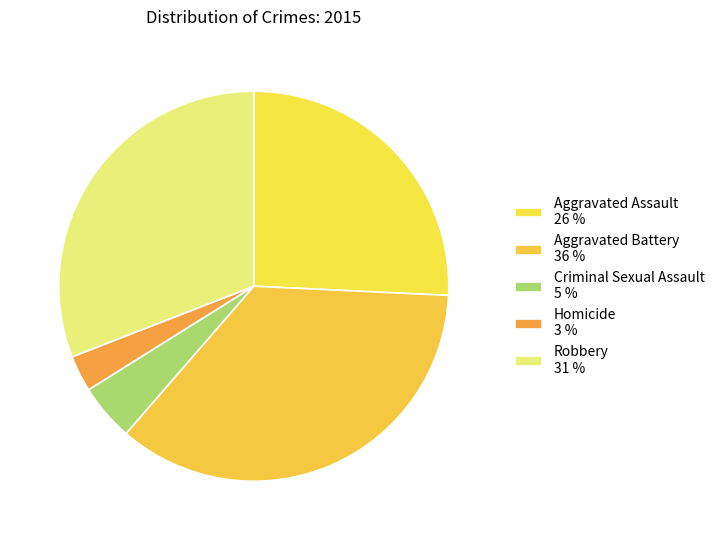

The Homicide slice represents 9% of the pie. True or false?

False